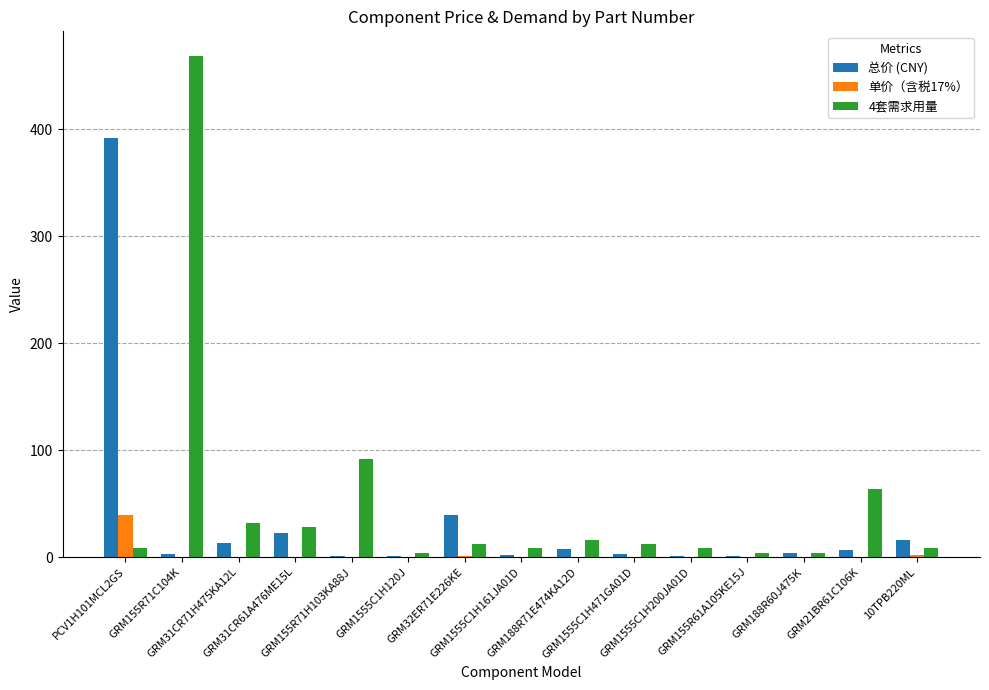

What is the sum of all 单价（含税17%） values?

42.4